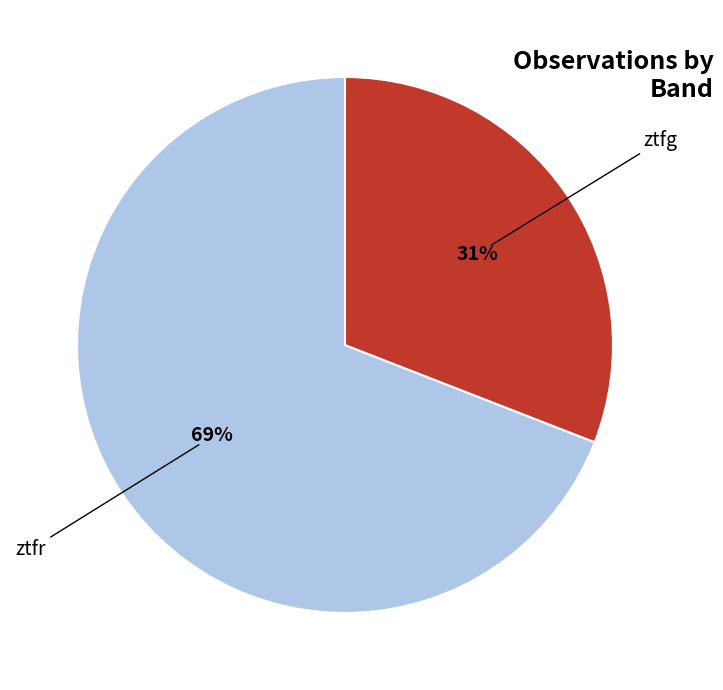

Is there any slice that represents more than half of the pie?

Yes